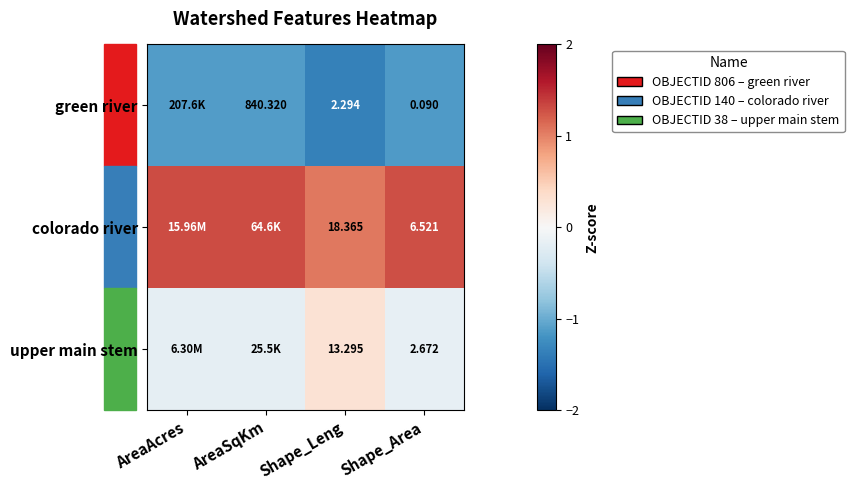

Between Shape_Leng and Shape_Area, which series saw the biggest shift?

colorado river